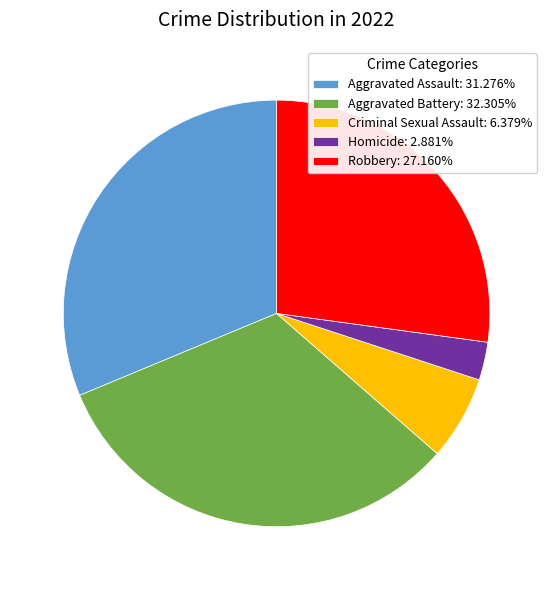

Rank the categories by value from lowest to highest.

Homicide, Criminal Sexual Assault, Robbery, Aggravated Assault, Aggravated Battery